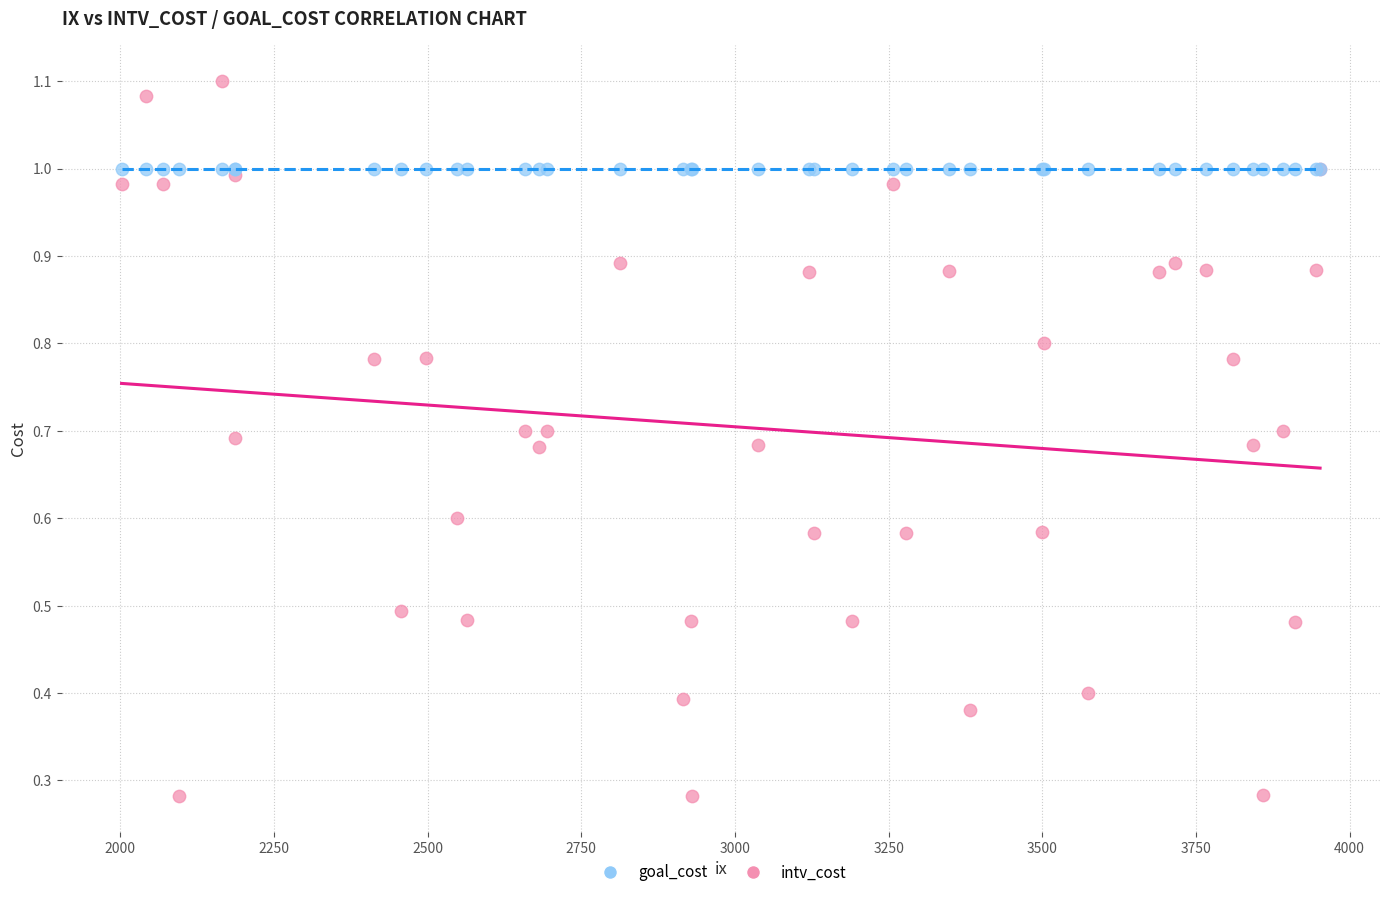

What are all the series names shown in the legend?

goal_cost, intv_cost